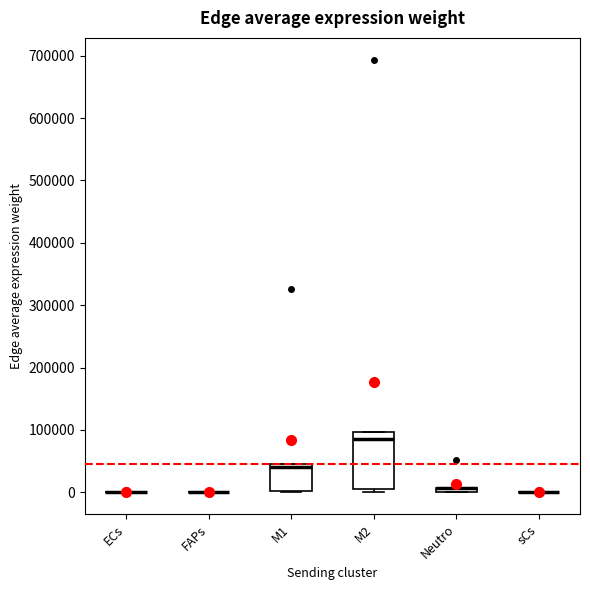

Which box is the tallest, from its lower edge to its upper edge?

M2